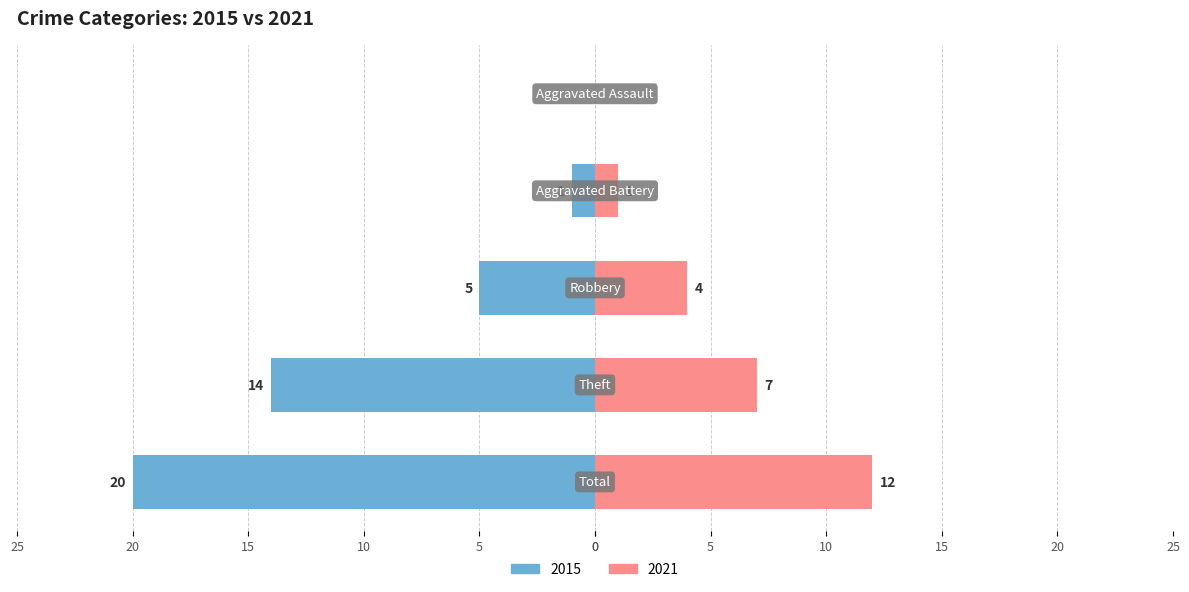

What is the difference between the second highest and second lowest values in the Right (recent years) series?

6